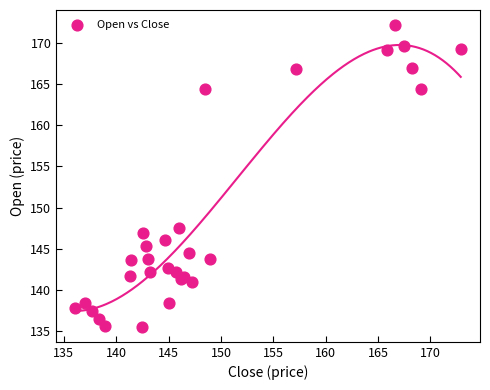

What Y value in the scatter plot is closest to 153?

147.6